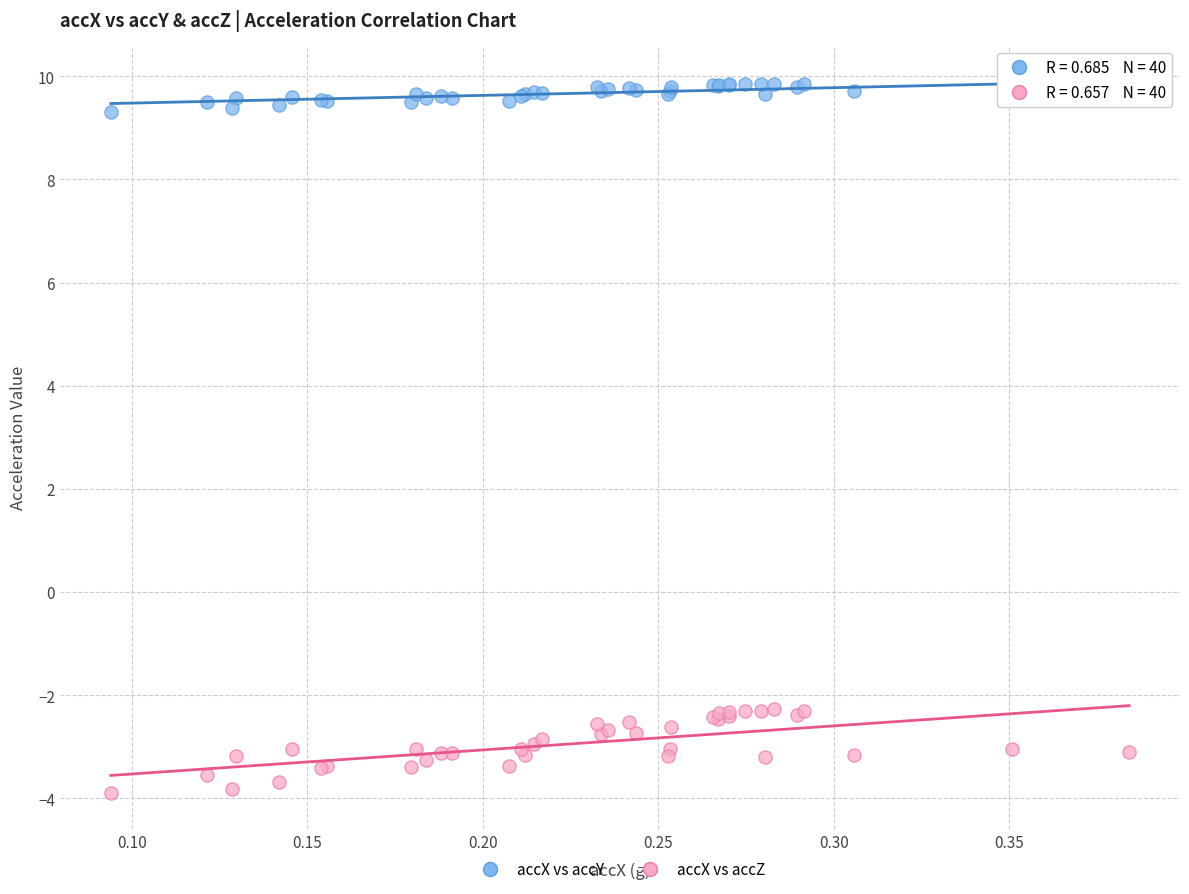

Which series contains the highest Y value?

accX vs accY